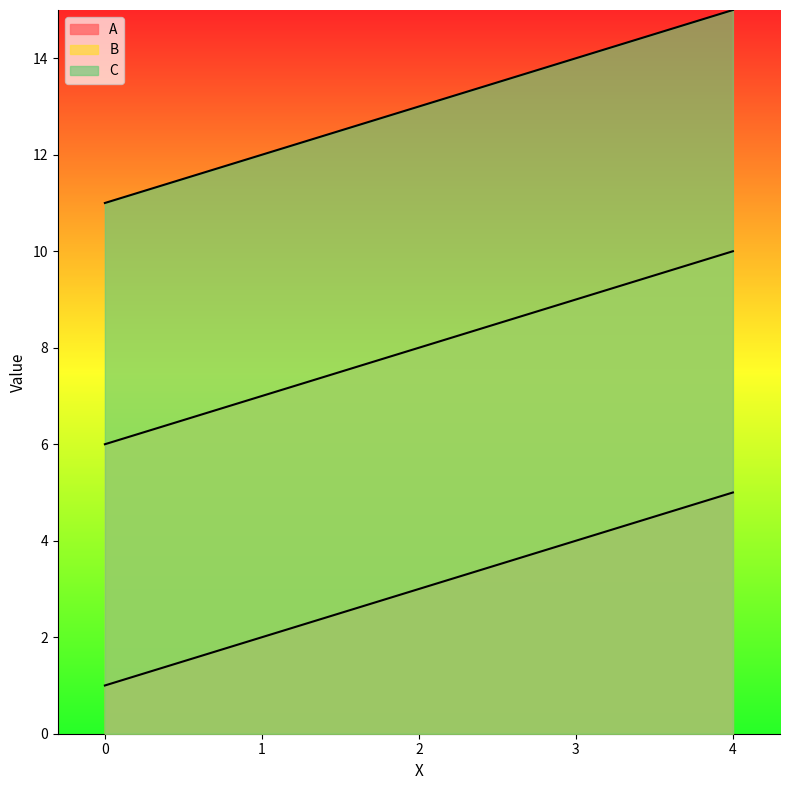

Between 0 and 2, which is larger?

2